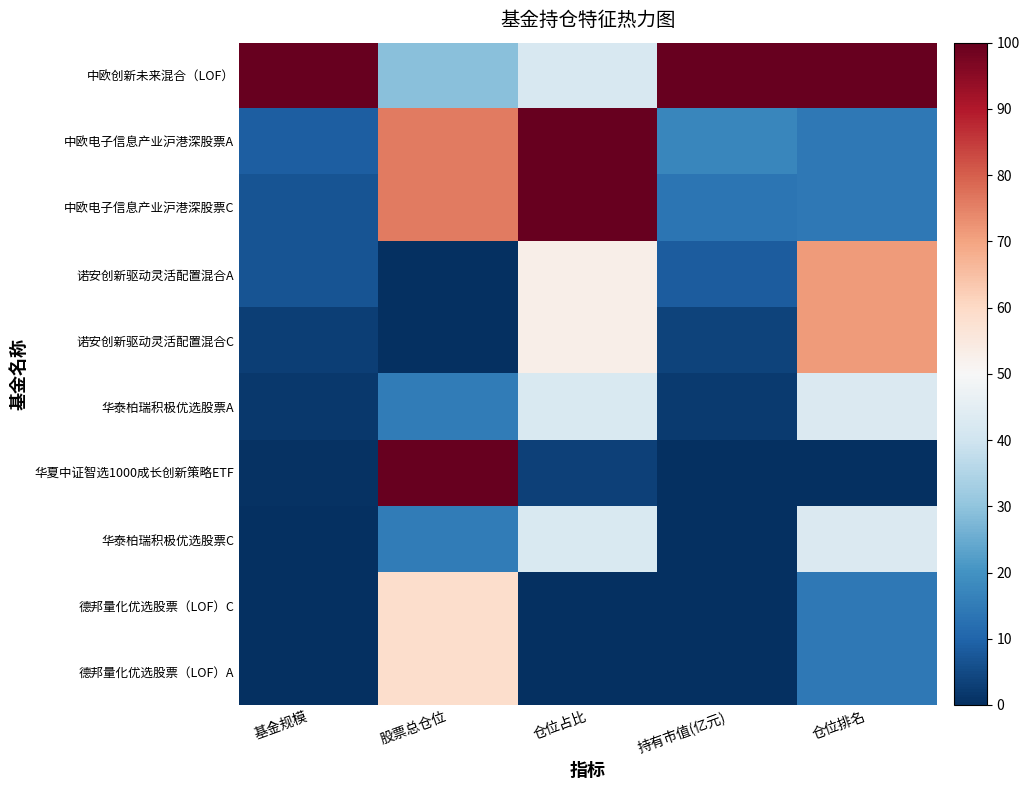

At which category does the chart reach its peak across all series?

基金规模